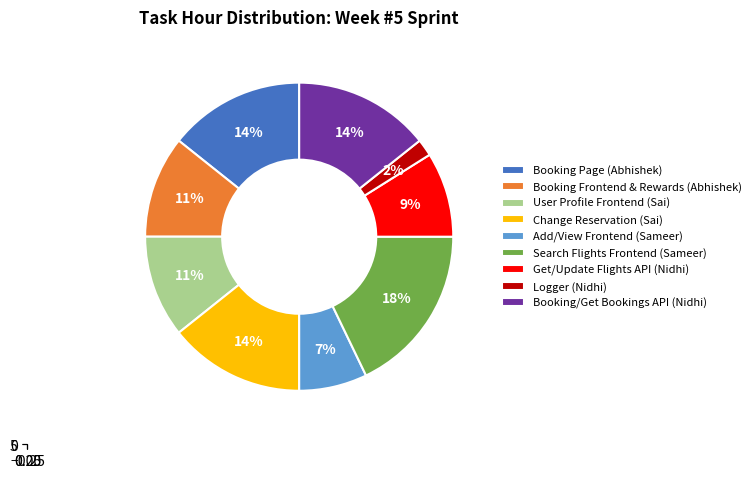

Which category has the smallest portion of the pie?

Logger (Nidhi)